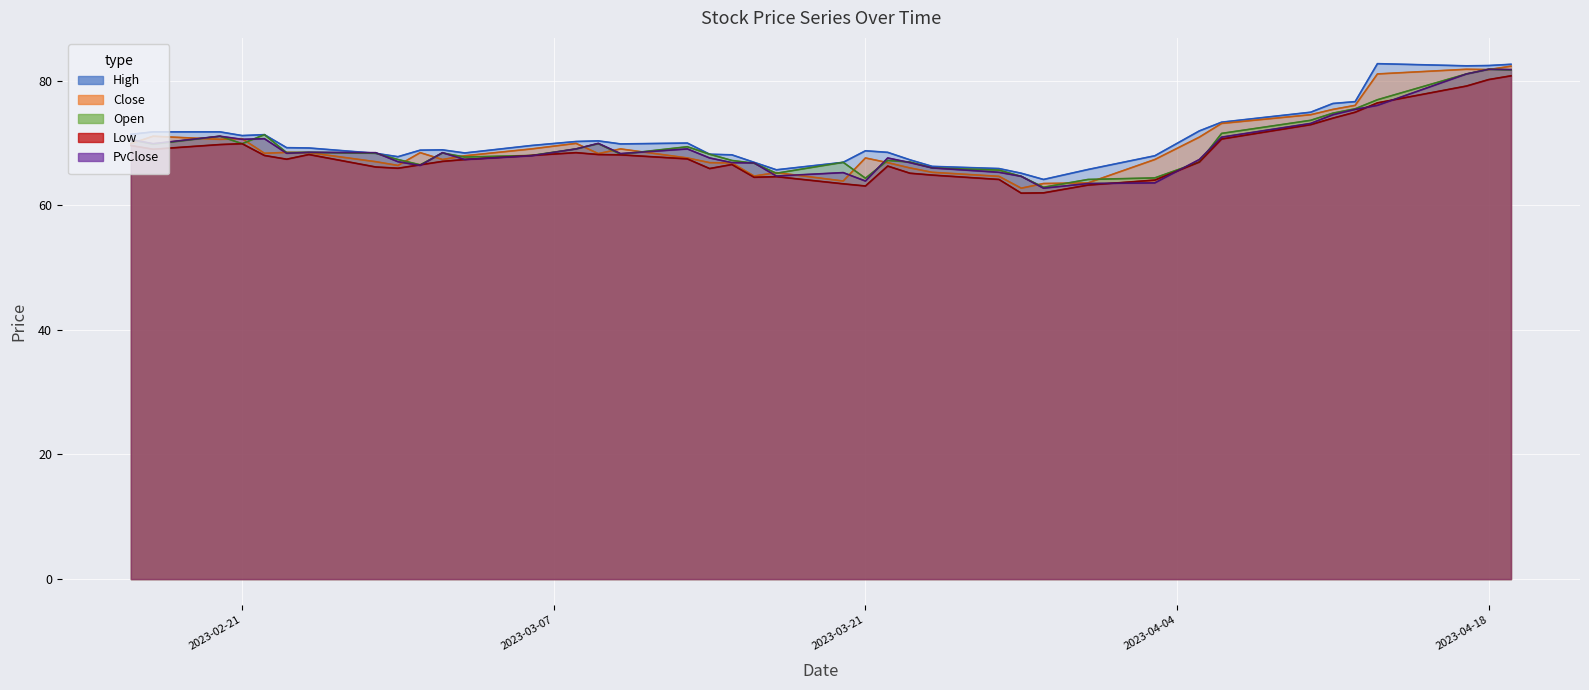

Which category has the highest value in the Open series?

2023-04-18